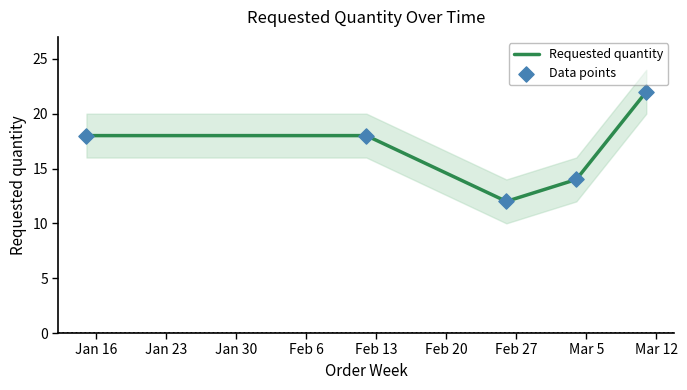

Which series reaches the minimum Y coordinate?

Requested quantity